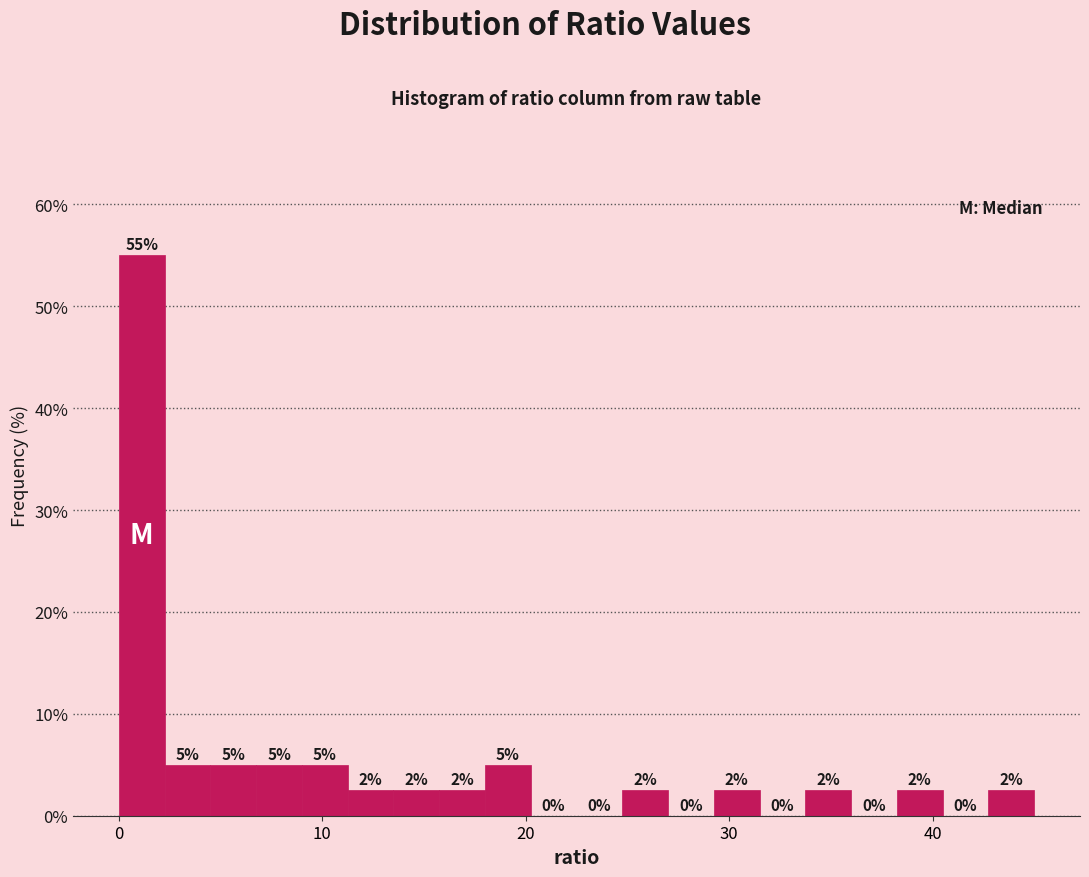

Around what value on the x-axis is the tallest bar? Give the approximate position of its centre, as read against the axis.

1